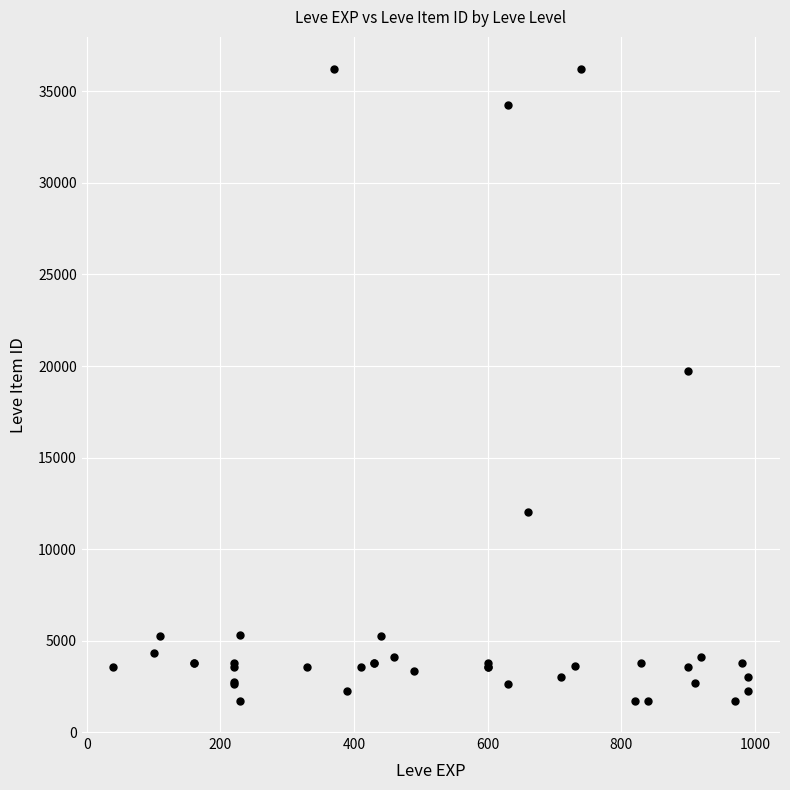

What Y value in the scatter plot is closest to 18967?

19744